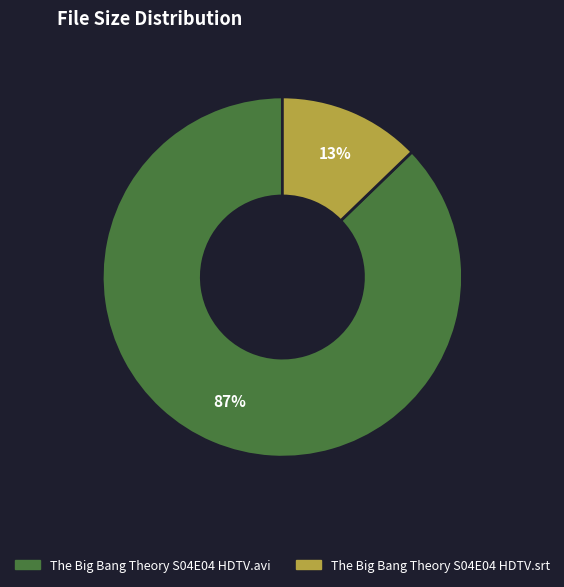

Count the number of slices in the pie.

2